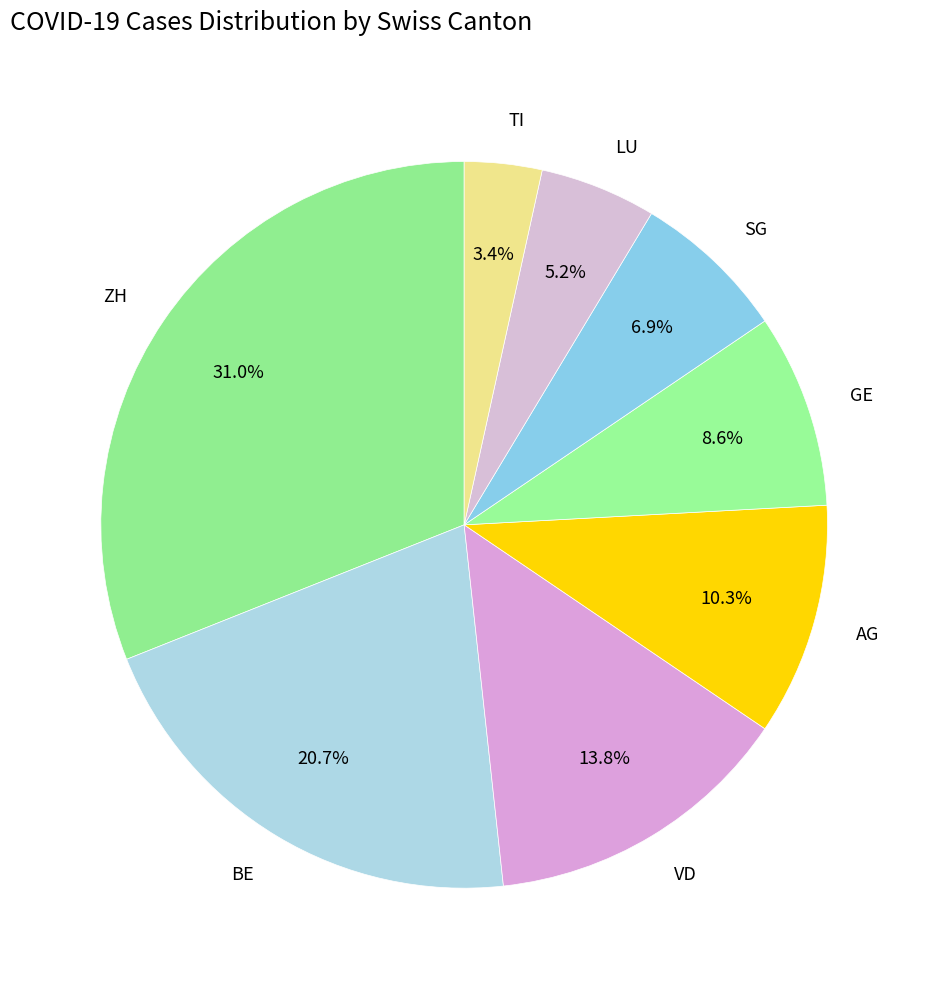

How many slices are in this pie chart?

8